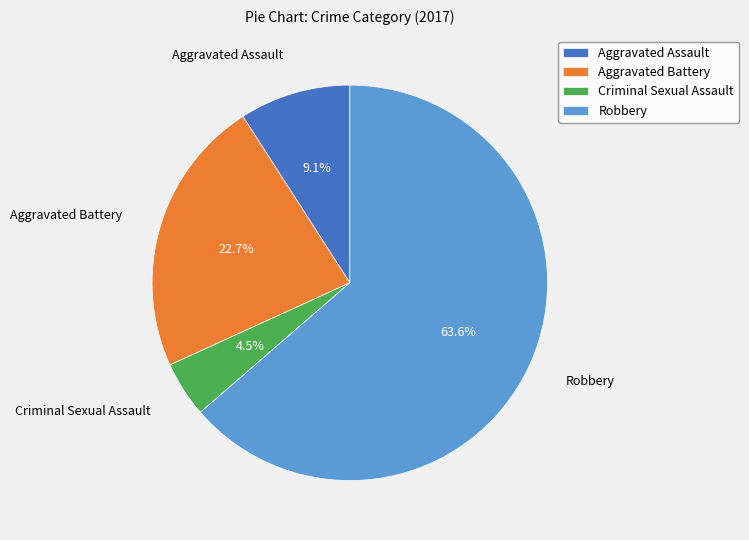

Which category has the biggest portion of the pie?

Robbery